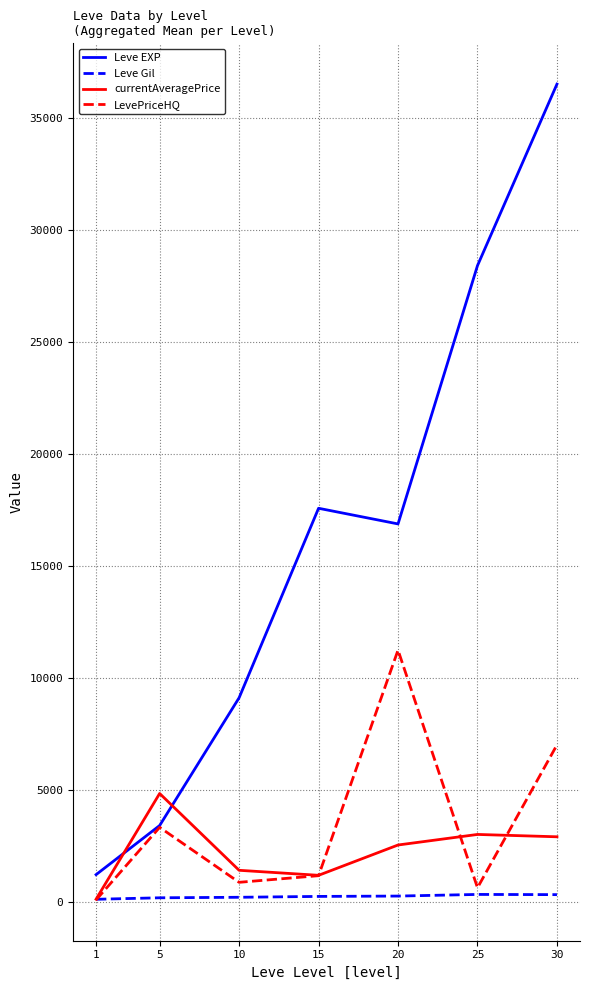

Does the chart display data point markers on the line(s)?

No